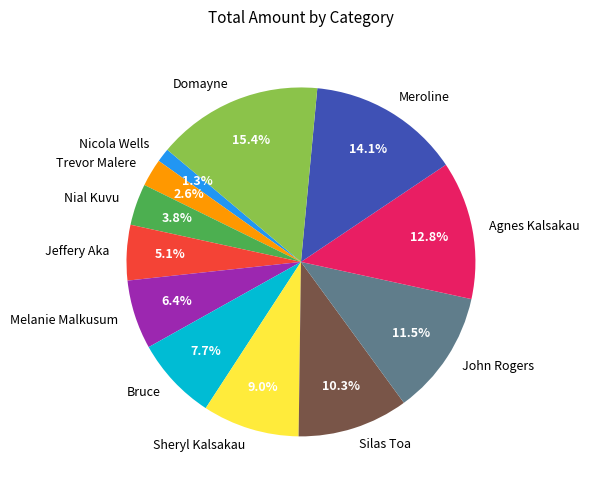

What is the largest slice in the pie chart?

Domayne